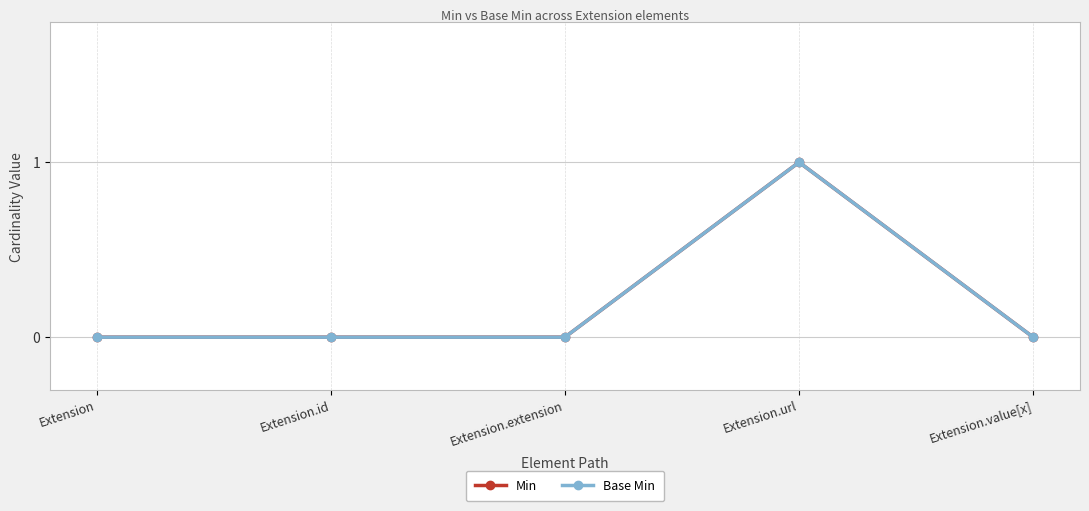

What is the sum of all Min values?

1